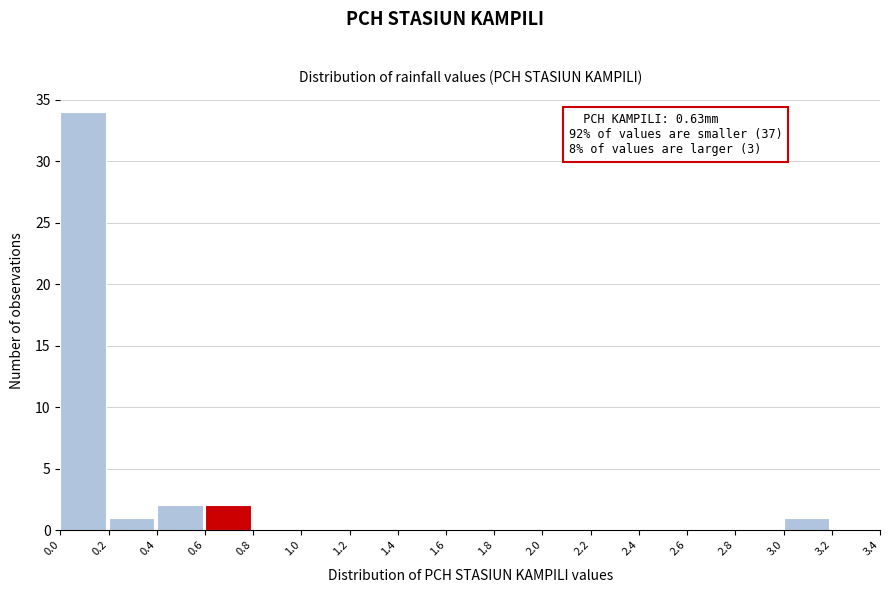

Which range on the x-axis has the tallest bar?

0.0 to 0.2